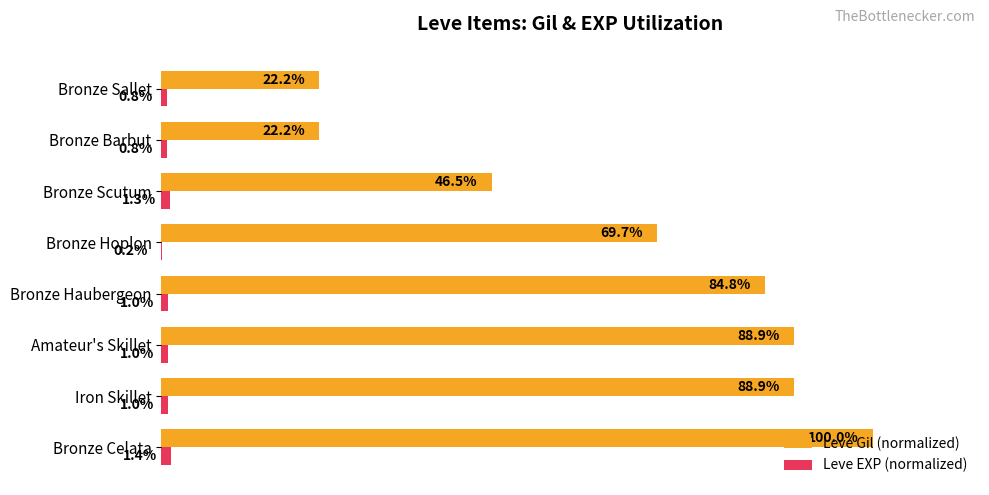

Is the value of Leve Gil (normalized) at Amateur's Skillet greater than the value of Leve EXP (normalized) at Bronze Haubergeon?

Yes